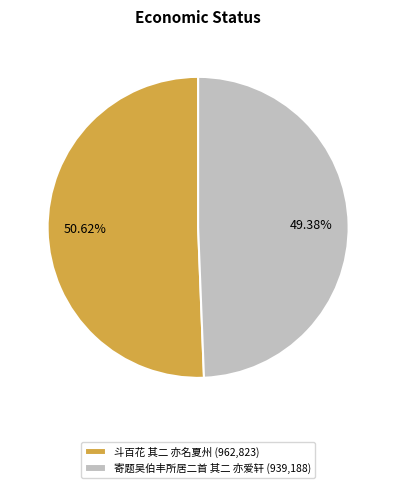

How much of the chart is everything except 斗百花 其二 亦名夏州?

49.4%